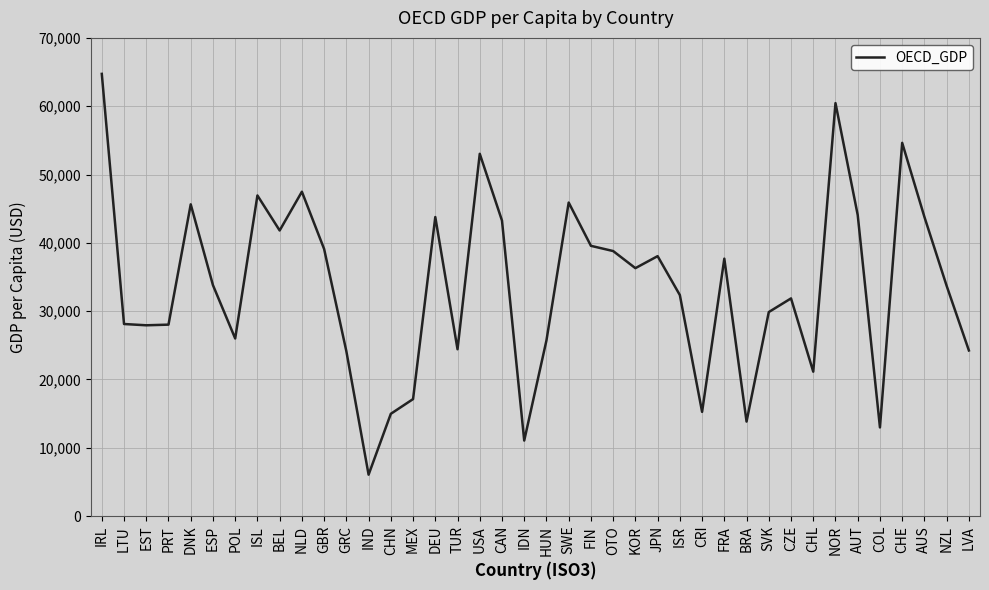

True or false: the data has more than 2 interior local peaks.

True